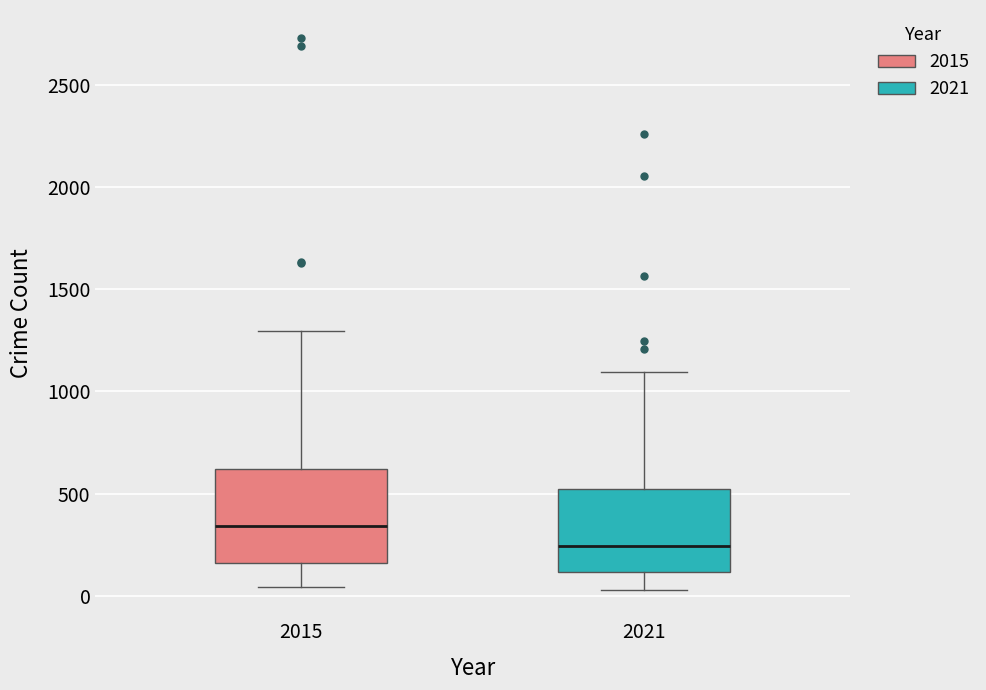

Reading left to right, transcribe this box plot: for each box, give where its median line is, the range the box spans, and where its two whiskers end, as read against the y-axis. The values are not printed on the chart, so give them approximately, as read against the axis.

2015: median 350, box 150 to 600, whiskers 50 to 1300
2021: median 250, box 100 to 500, whiskers 50 to 1100